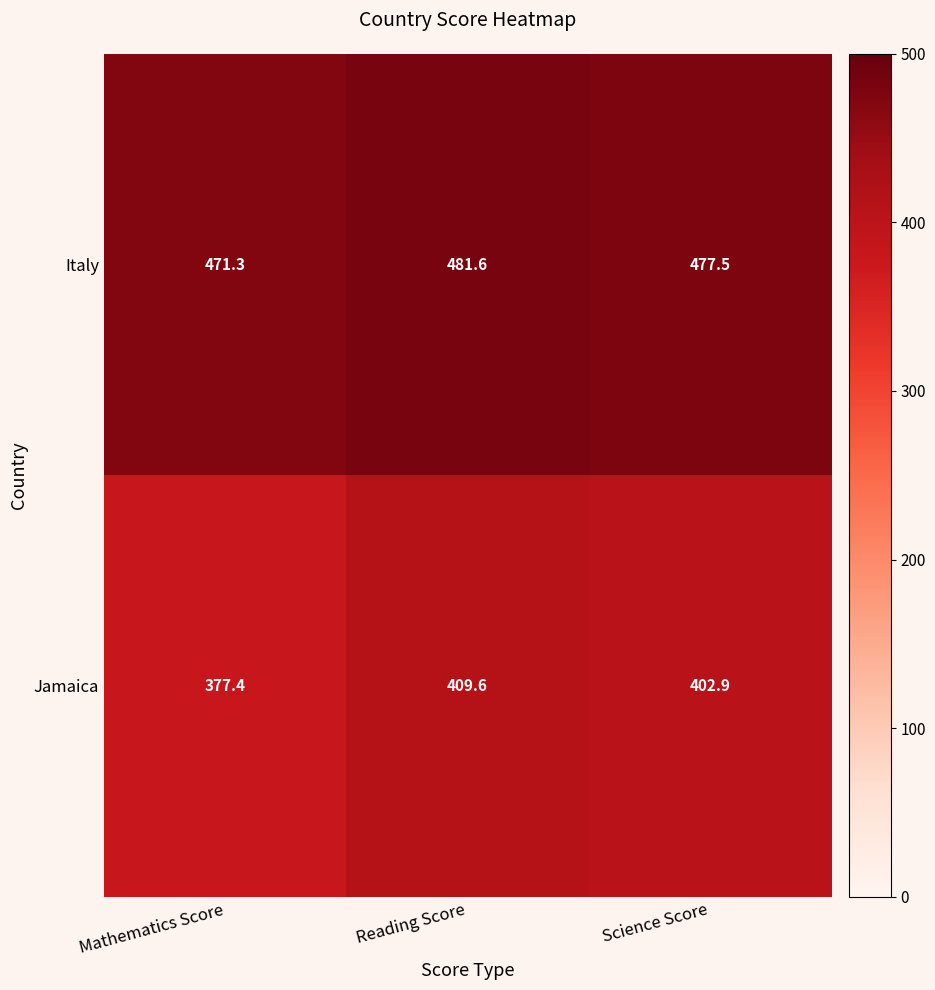

What is the sum of the Italy values at Mathematics Score and Reading Score?

952.9